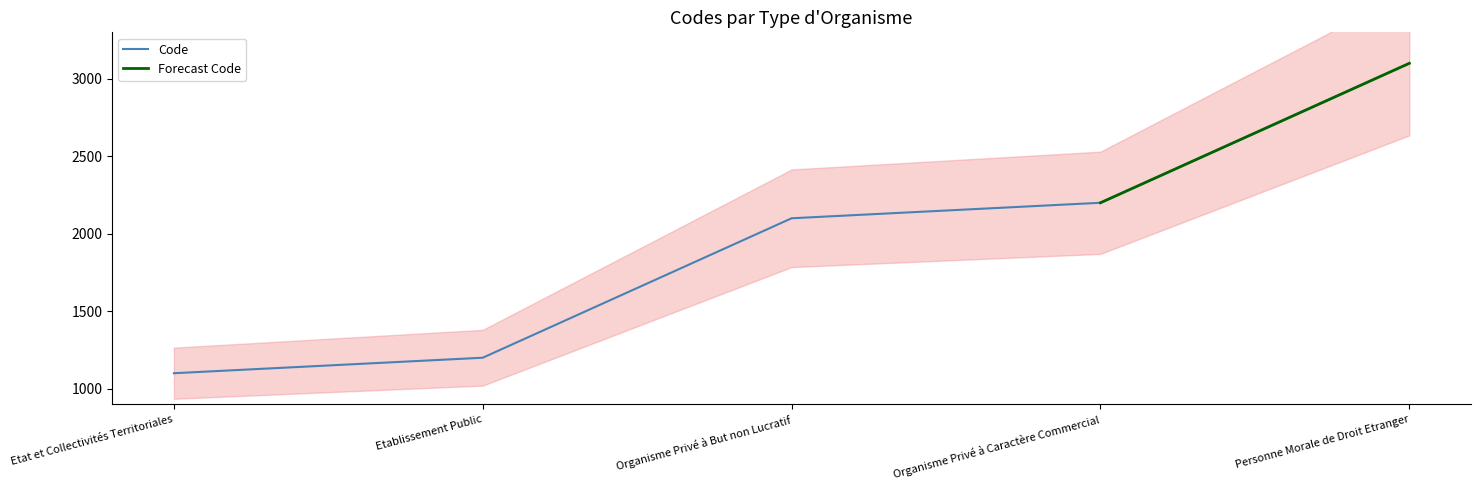

List the labels in order of value, smallest first.

Etat et Collectivités Territoriales, Etablissement Public, Organisme Privé à But non Lucratif, Organisme Privé à Caractère Commercial, Personne Morale de Droit Etranger